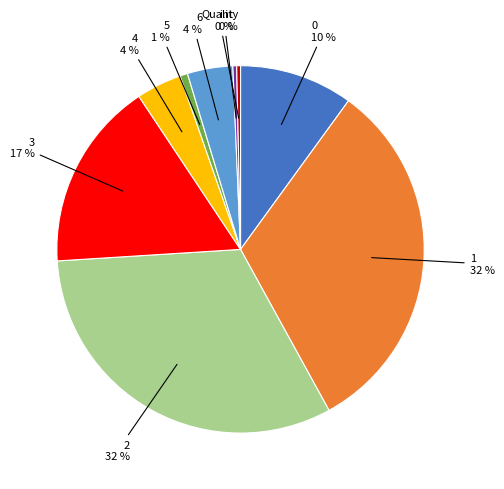

To the nearest percent, what is the average slice percentage?

11%